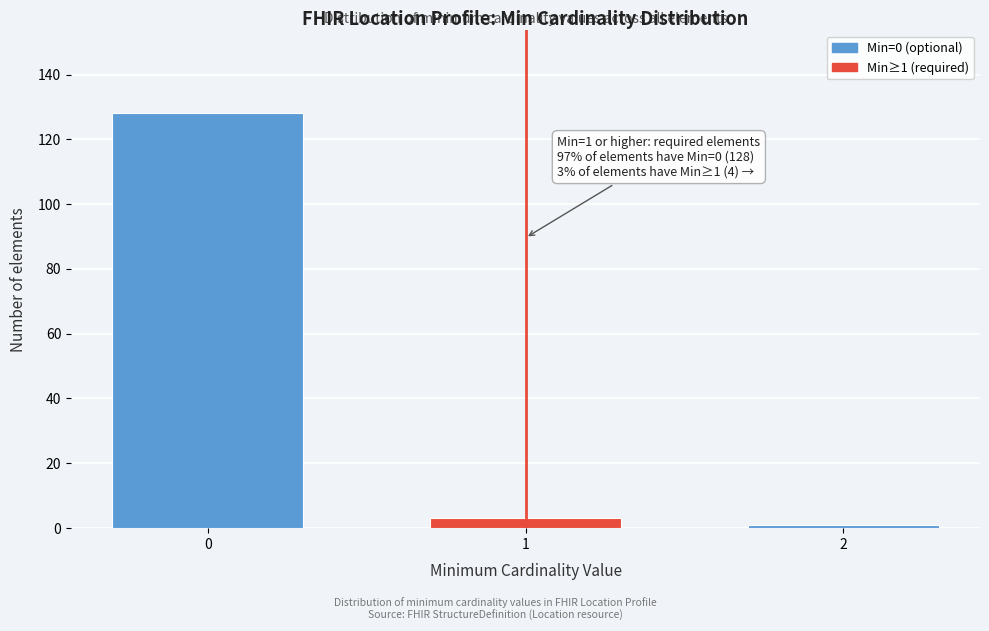

Reading right to left, list all the values displayed in this chart.

2=1	1=3	0=128